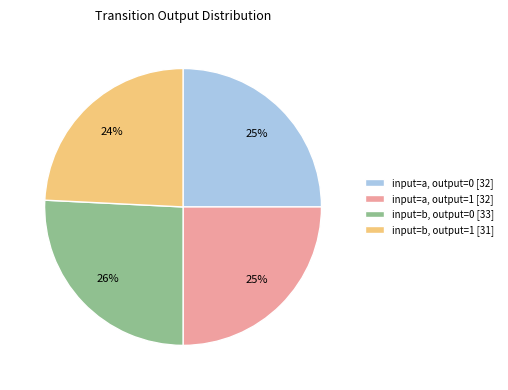

Which category has the biggest portion of the pie?

input=b, output=0 [33]